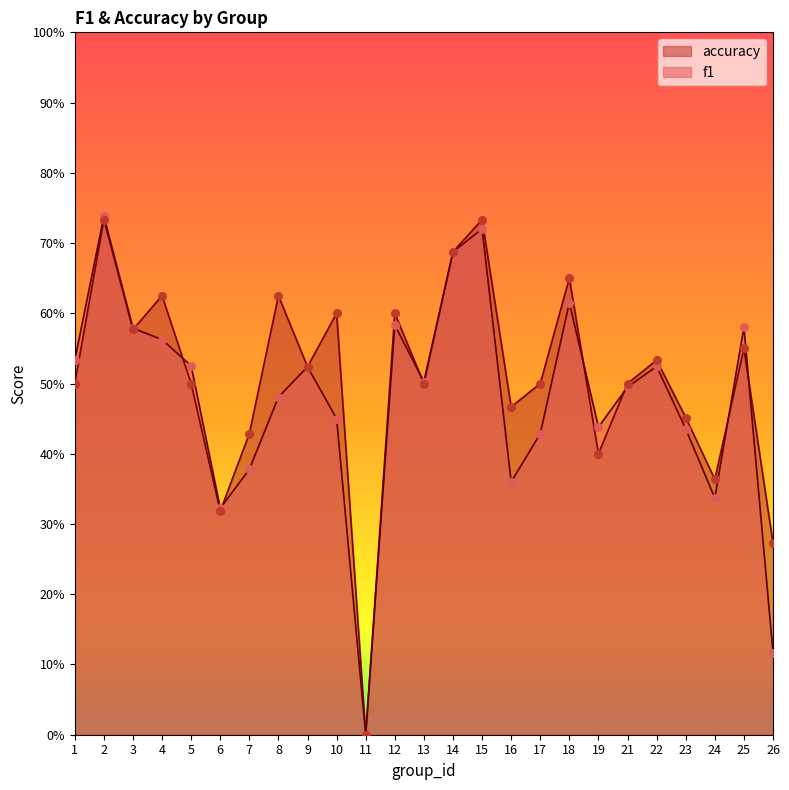

What are all the series names shown in the legend?

accuracy, f1